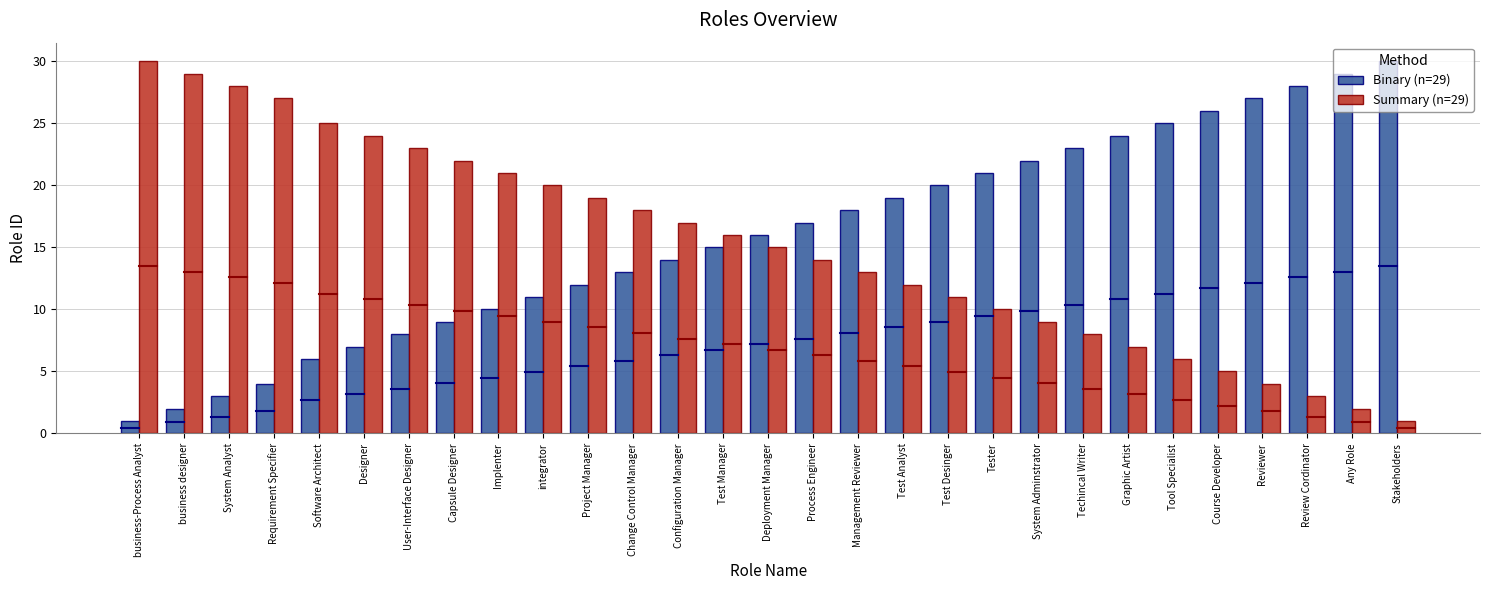

What are all the series names shown in the legend?

Binary (n=29), Summary (n=29)